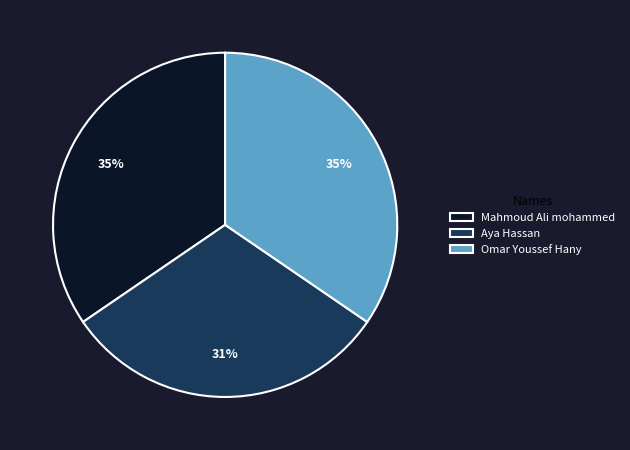

Does Omar Youssef Hany represent more than half of the total?

No